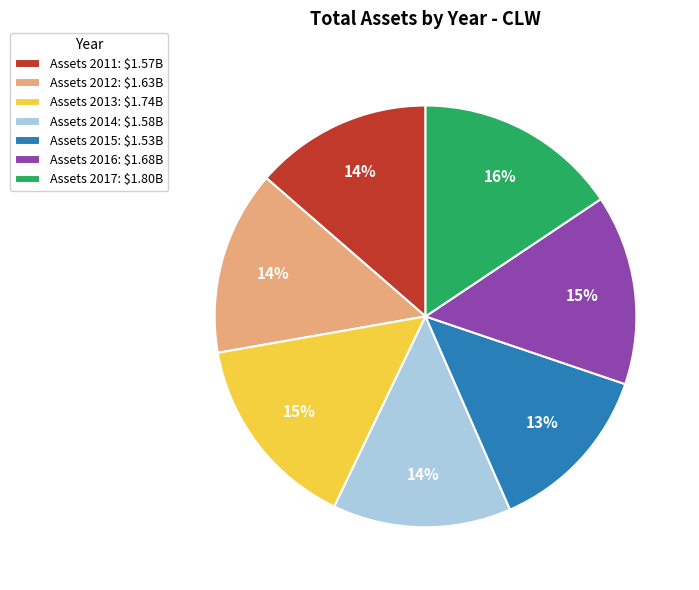

To the nearest percent, what percentage of the pie is Assets 2013: $1.74B?

15%